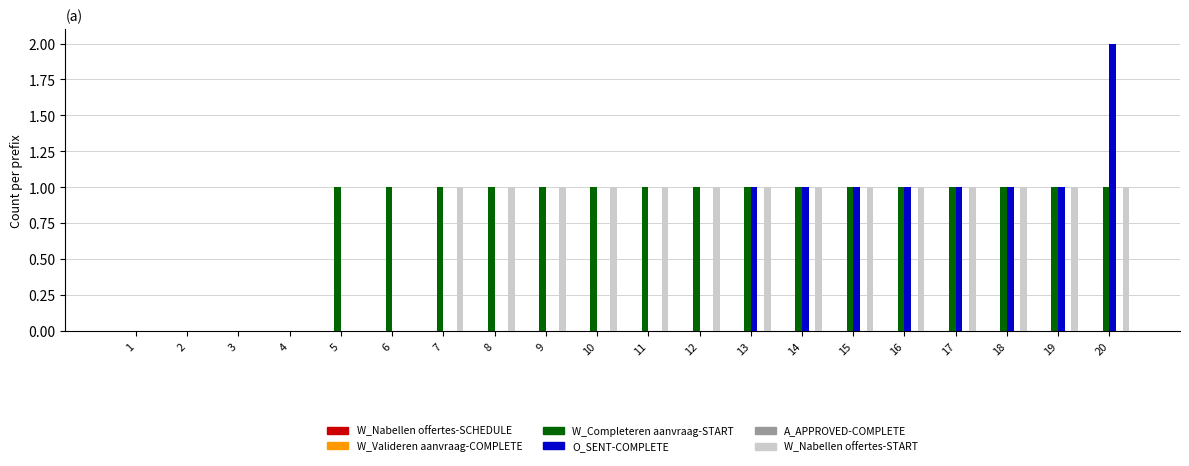

Are the bars grouped side by side (vs. stacked)?

Yes